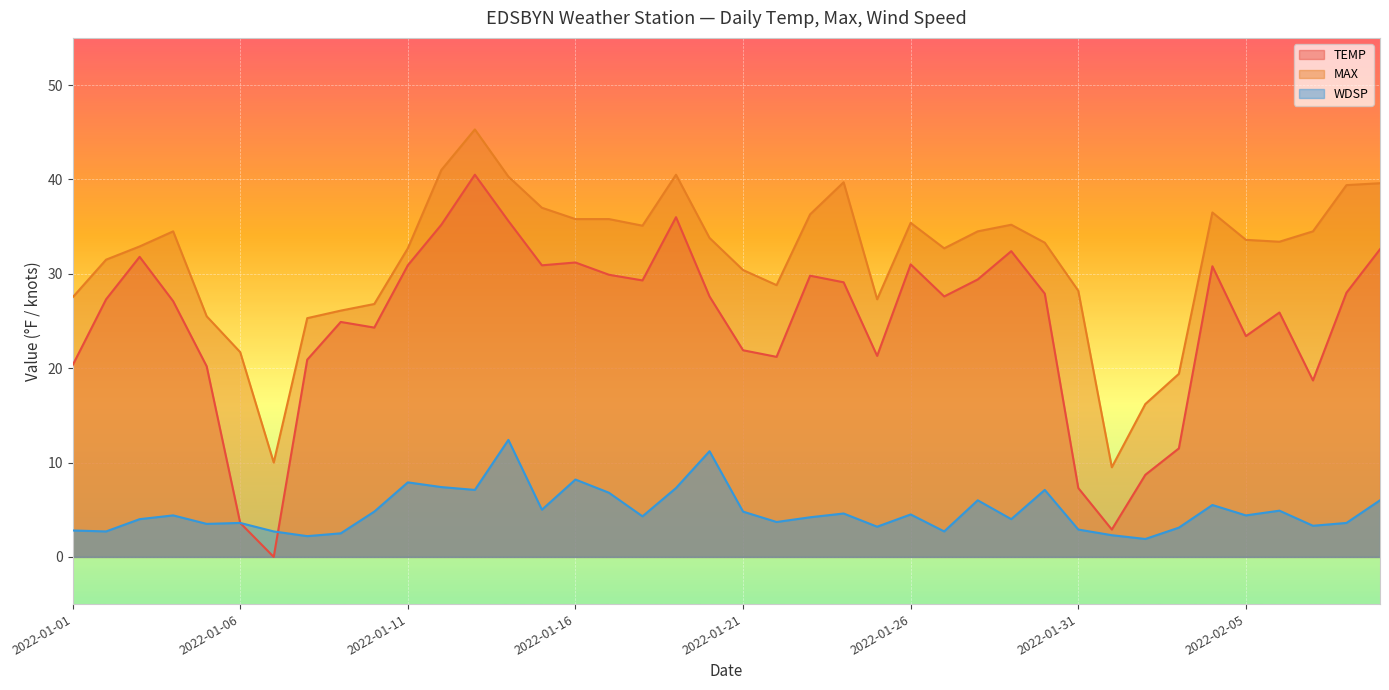

How many interior local peaks does the TEMP series have?

10